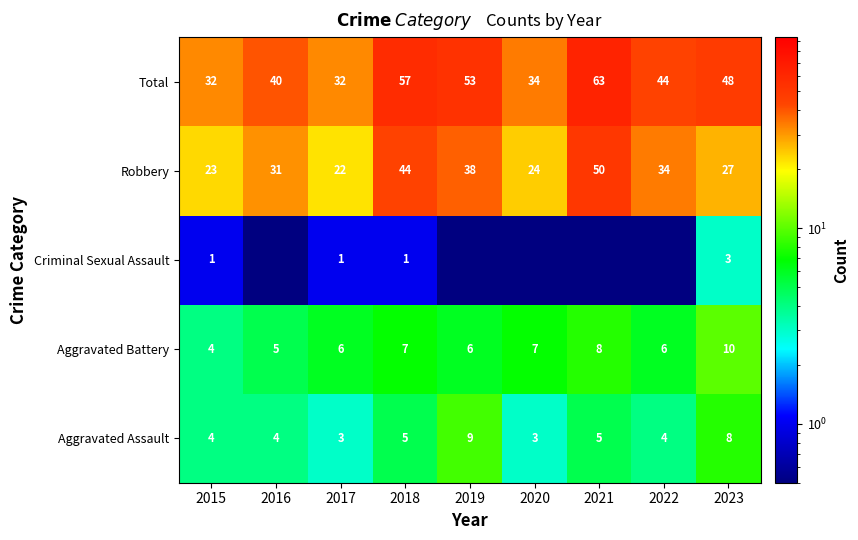

The Total series shows 74.8 at 2023. True or false?

False